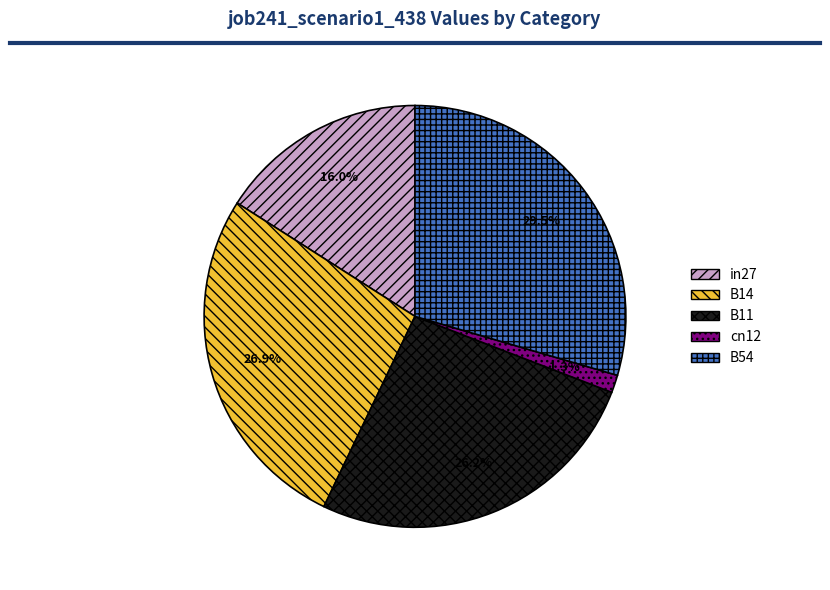

What percentage is NOT represented by B54?

70.5%